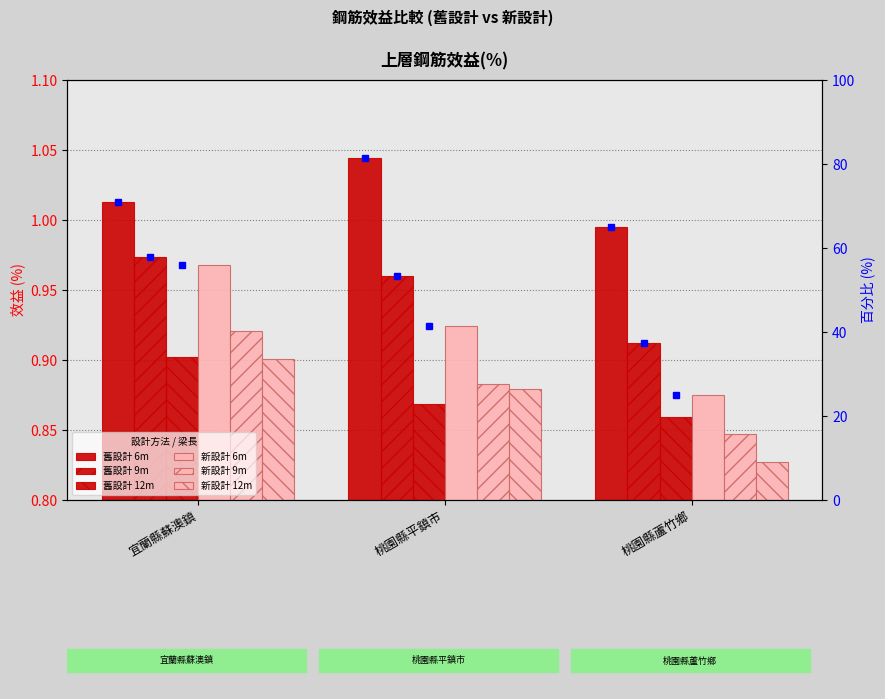

True or false: 舊_12m has a value of 1.2 at 宜蘭縣蘇澳鎮.

False